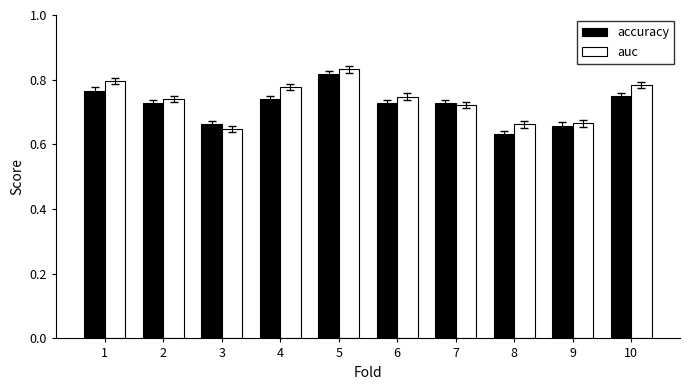

At how many categories does at least one series exceed 0?

10